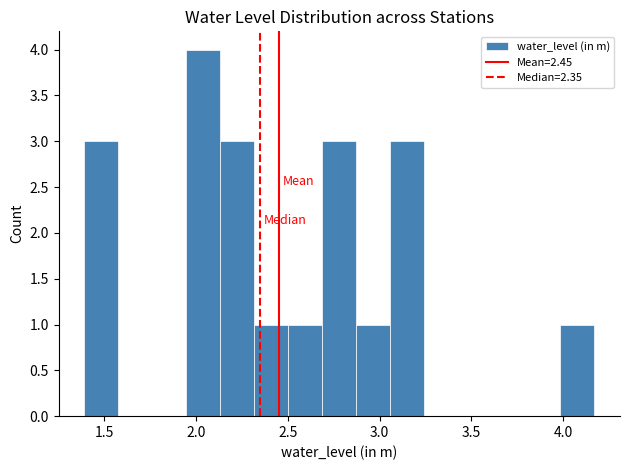

Read against the x-axis, roughly where is the centre of the tallest bar?

2.05